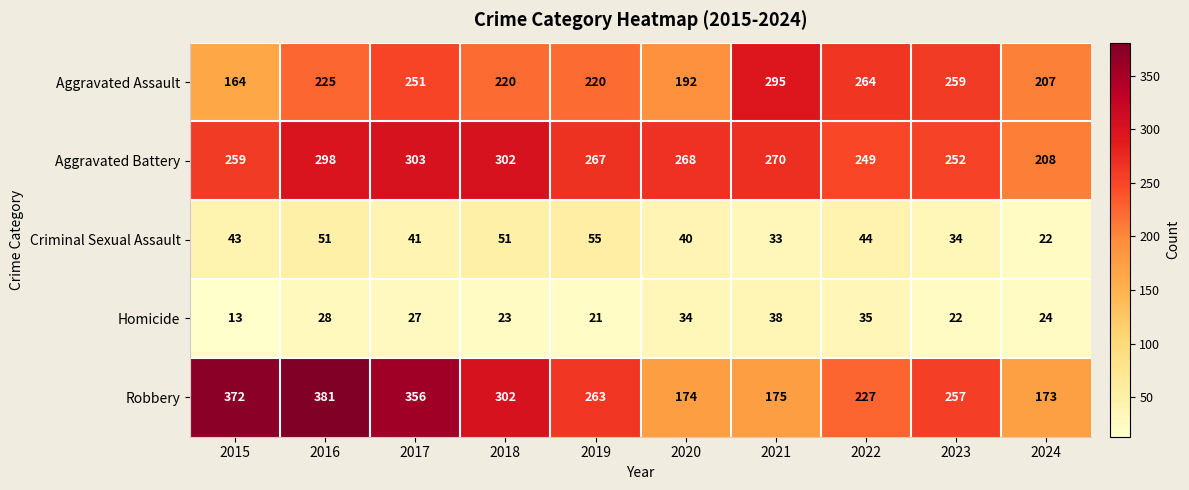

Is it true that Homicide equals 7 at 2015?

False